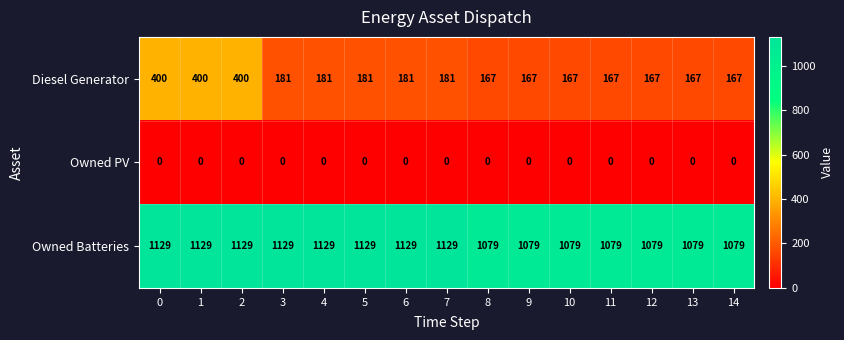

Which series has the widest spread of values?

Diesel Generator